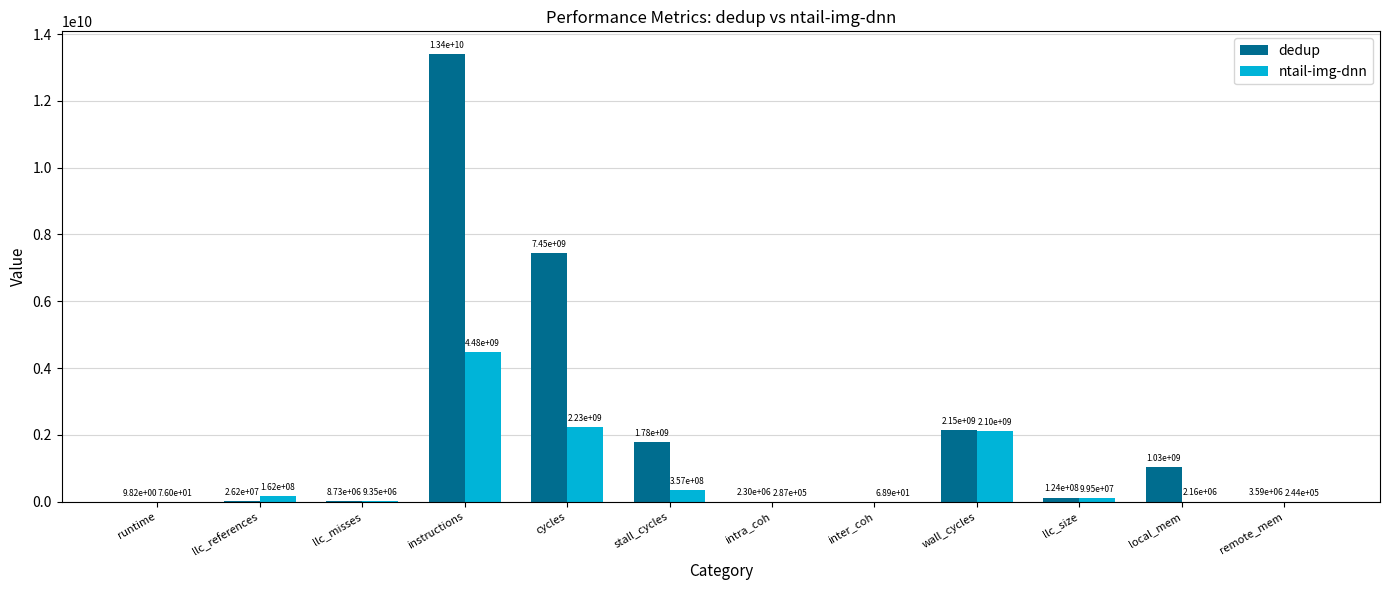

The ntail-img-dnn series shows 3937307090.2 at cycles. True or false?

False